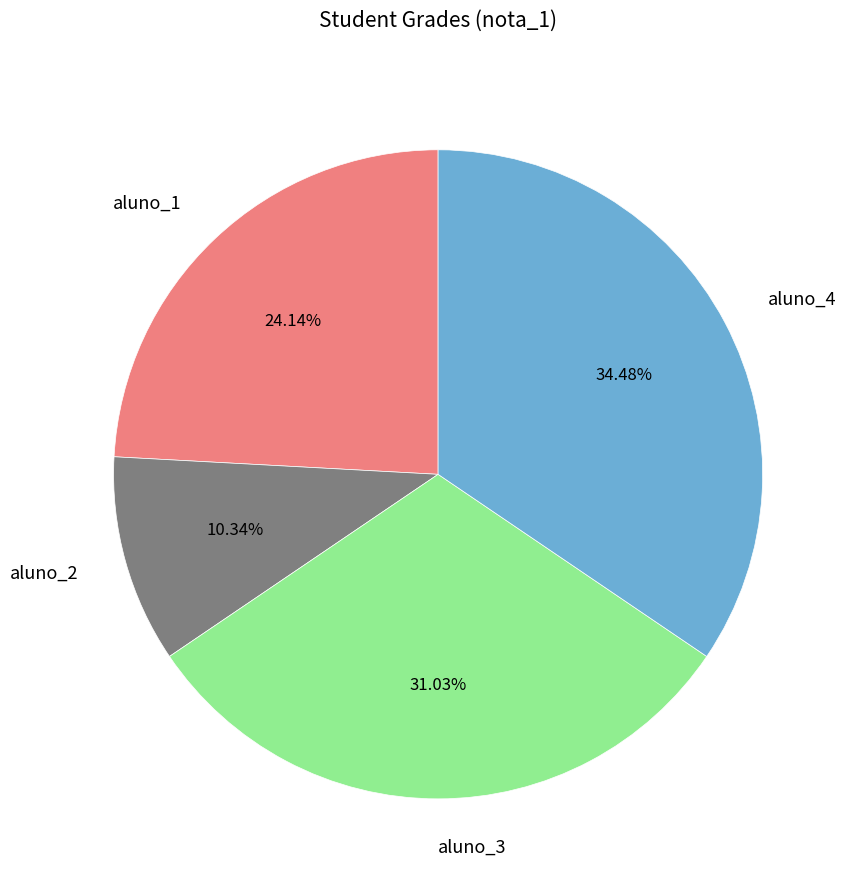

To the nearest percent, what is the difference between the aluno_4 and aluno_3 slice percentages?

3%